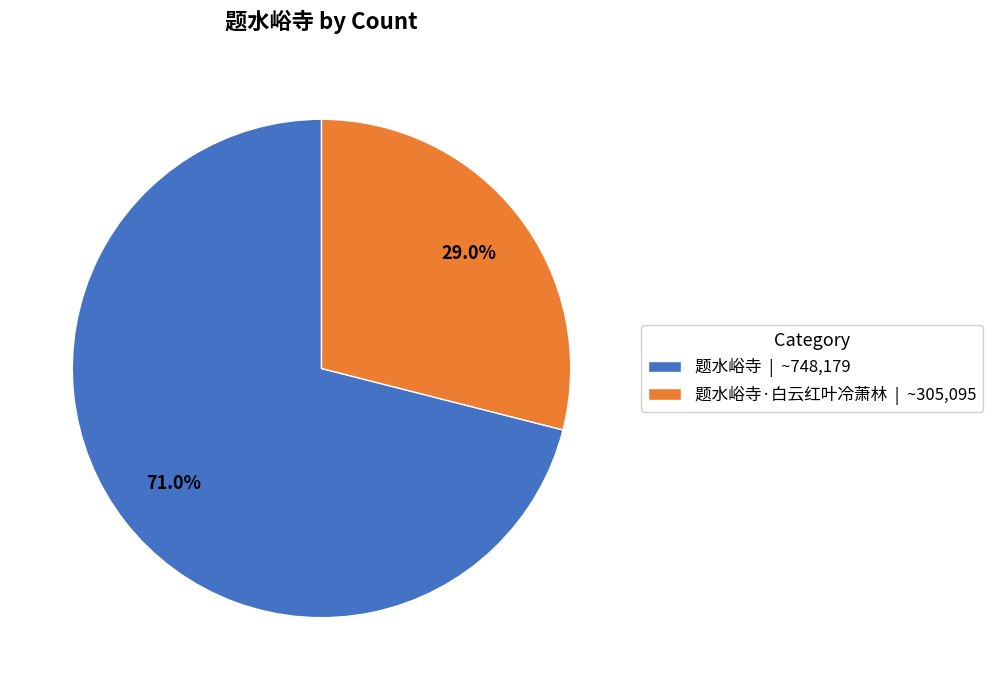

What percentage is NOT represented by 题水峪寺·白云红叶冷萧林 | ~305,095?

71.0%